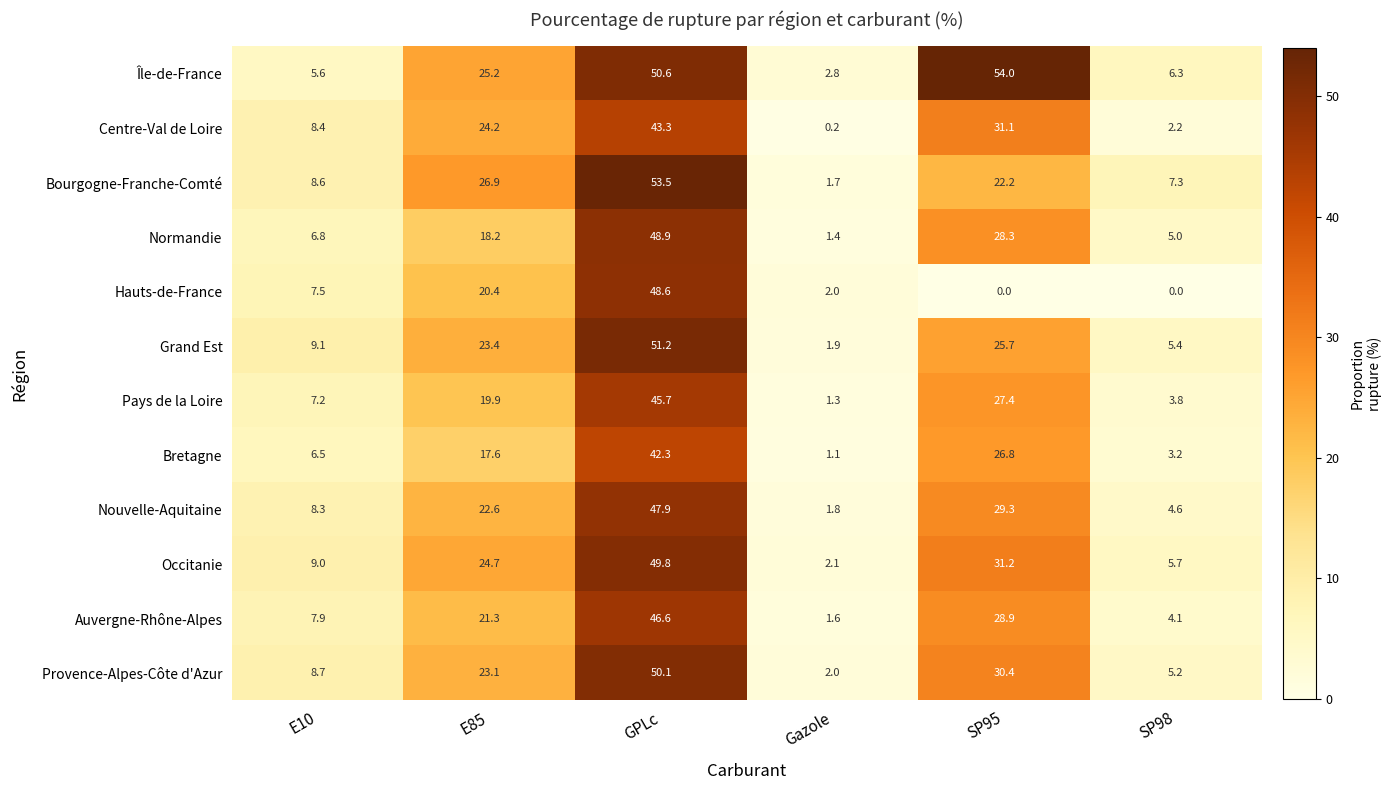

What is the greatest value displayed?

54.0